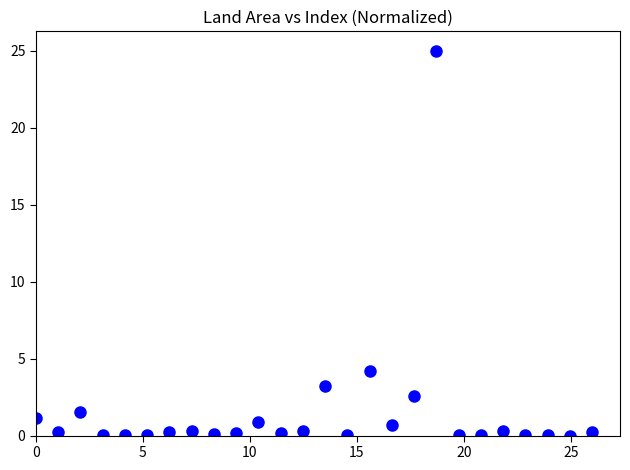

What is the range of Y values (max minus min)?

25.0